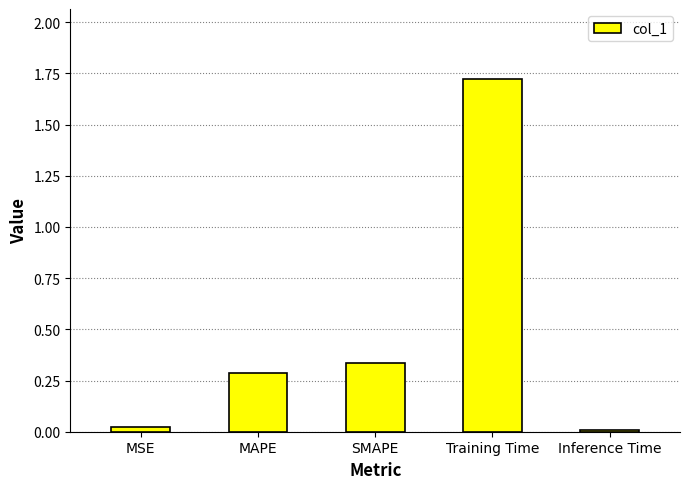

Read the value at Training Time.

1.7